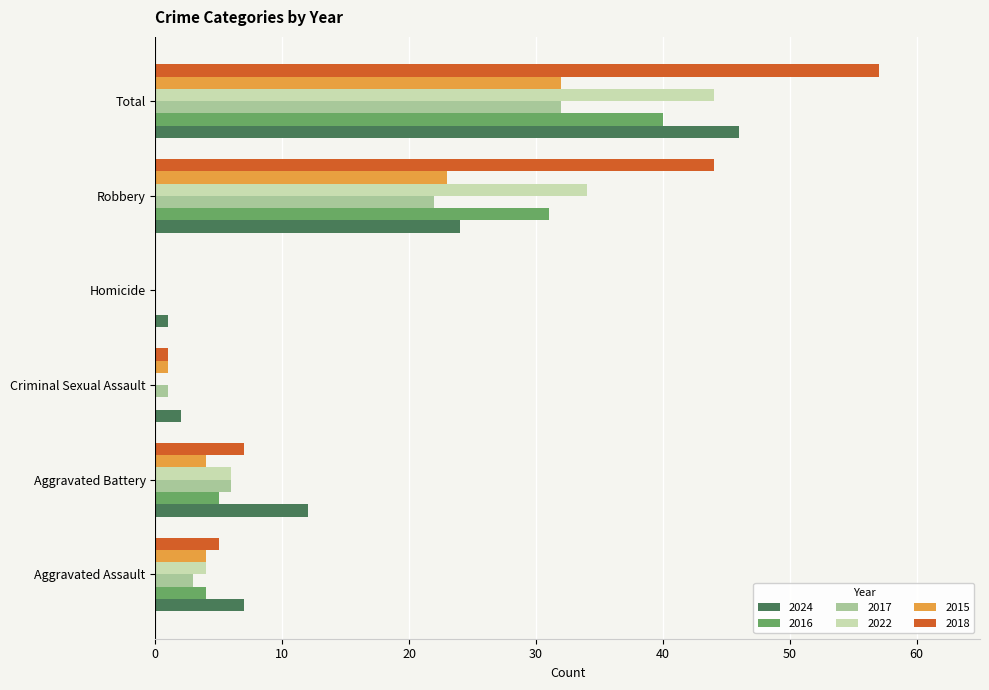

Between Aggravated Assault and Total, which series saw the biggest shift?

2018